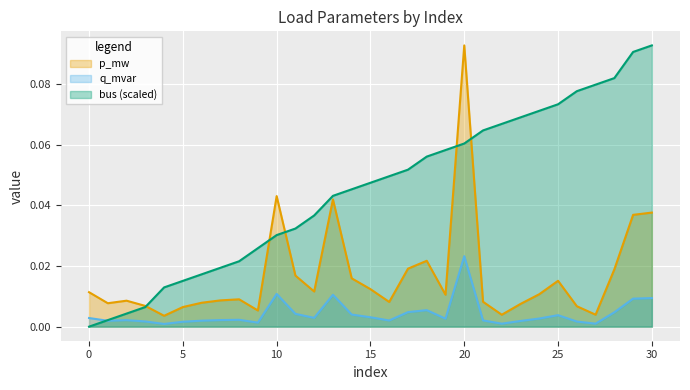

Which series has the largest range (max minus min)?

bus (scaled)